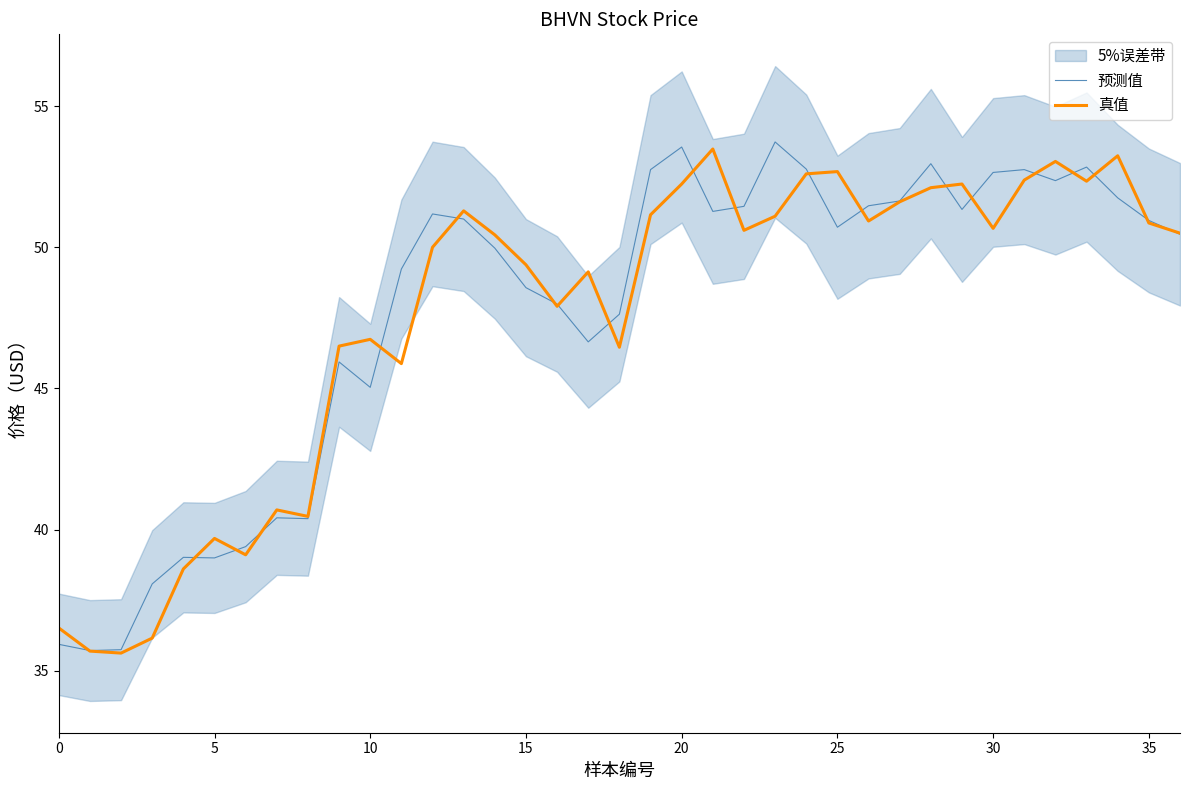

What is the value of the 预测值 point at the 37th from the left?

50.5